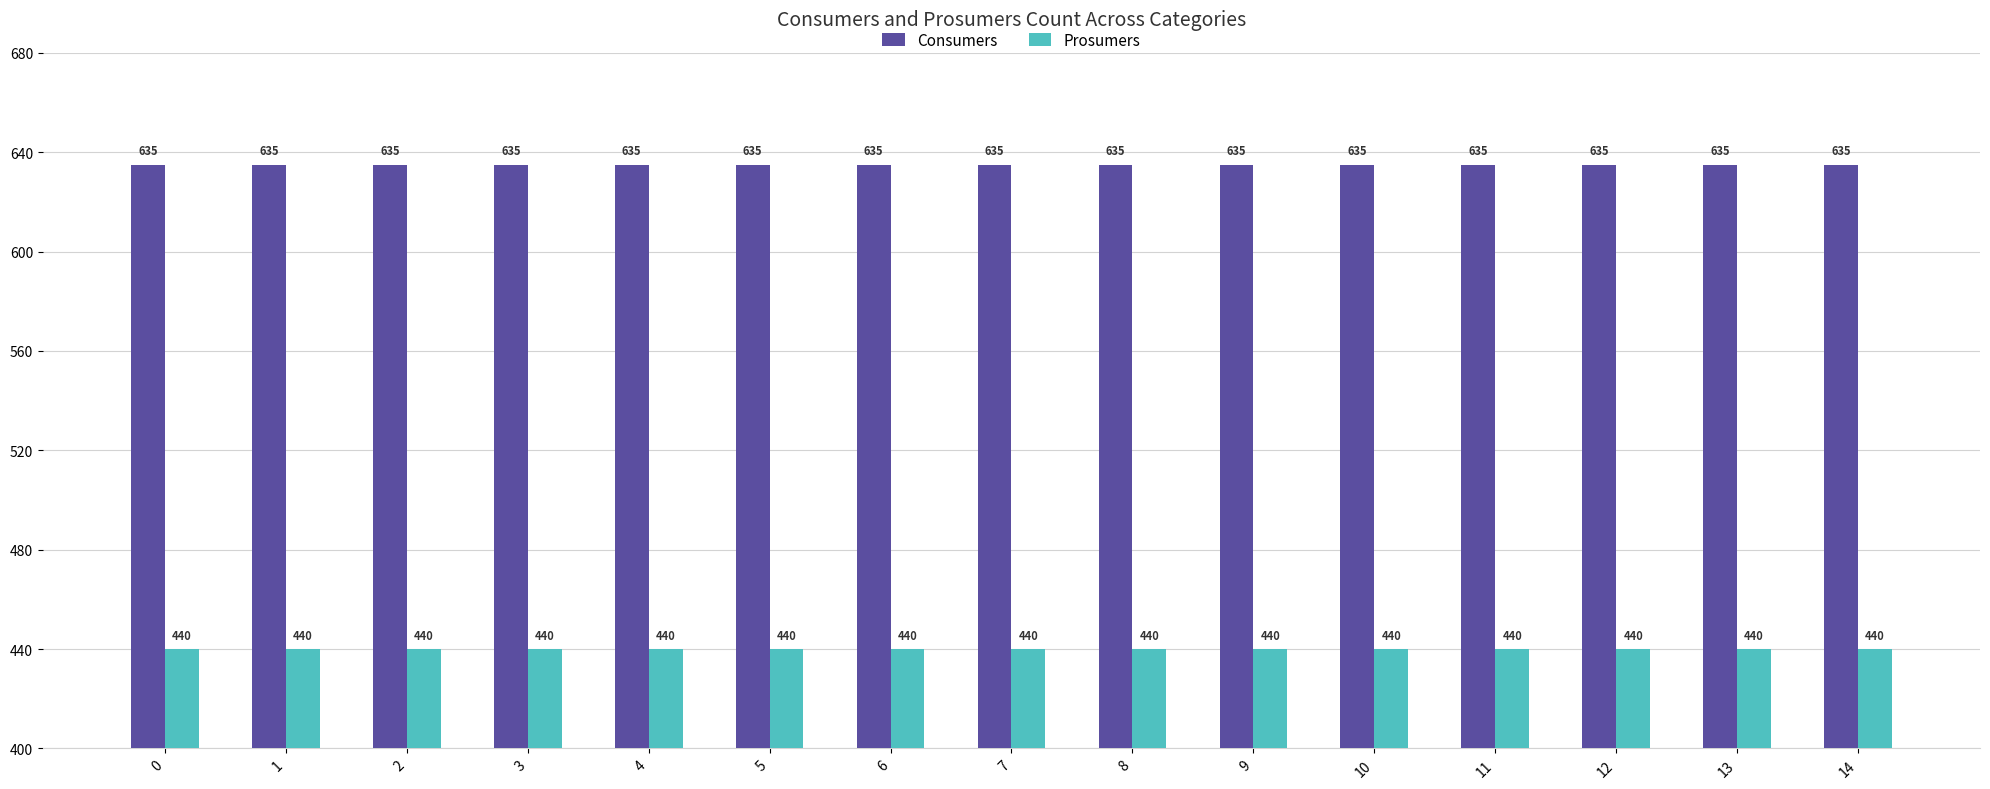

Are the bars horizontal?

No